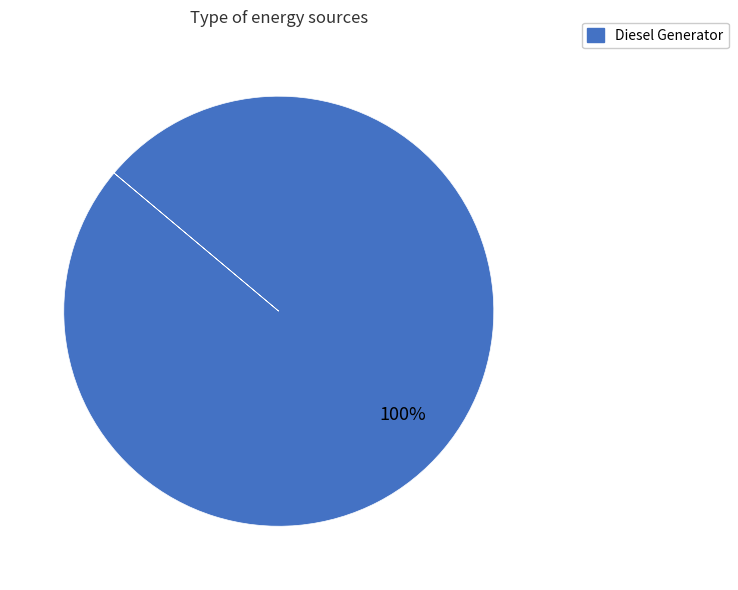

Is it true that Diesel Generator is 94% of the pie?

False